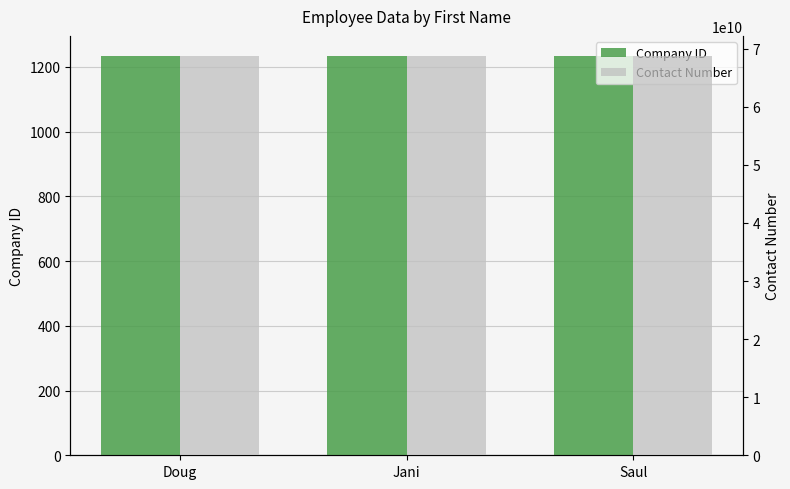

Does the chart contain any negative values?

No